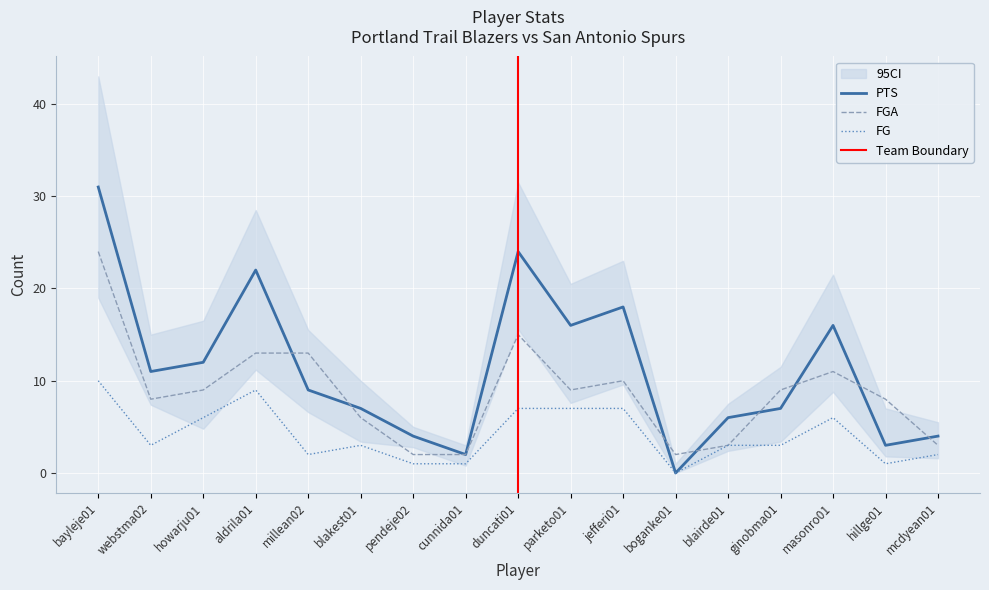

True or false: FG and FGA cross at least once.

False